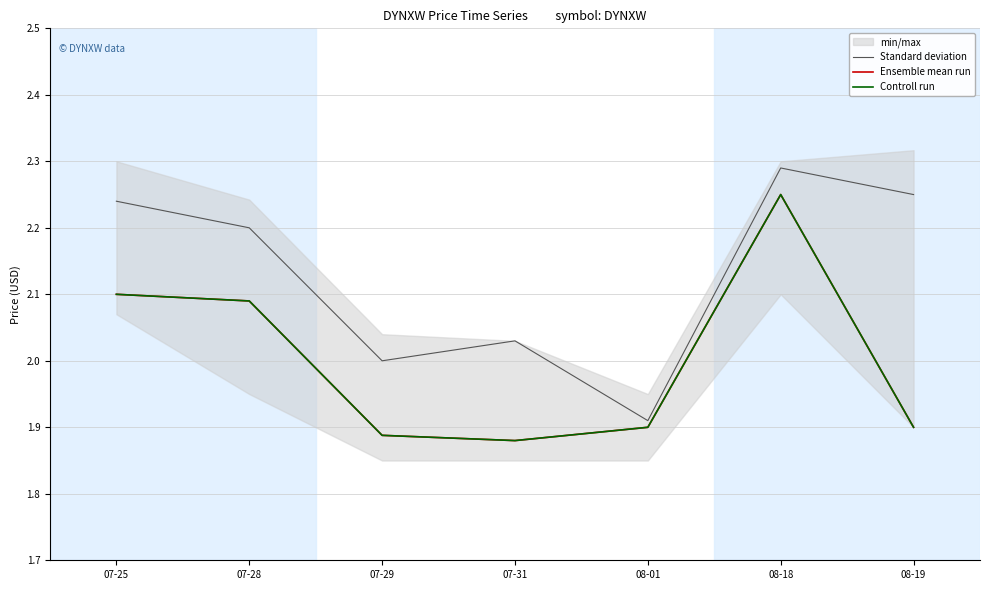

Where is Controll run nearest to the value 2?

07-28